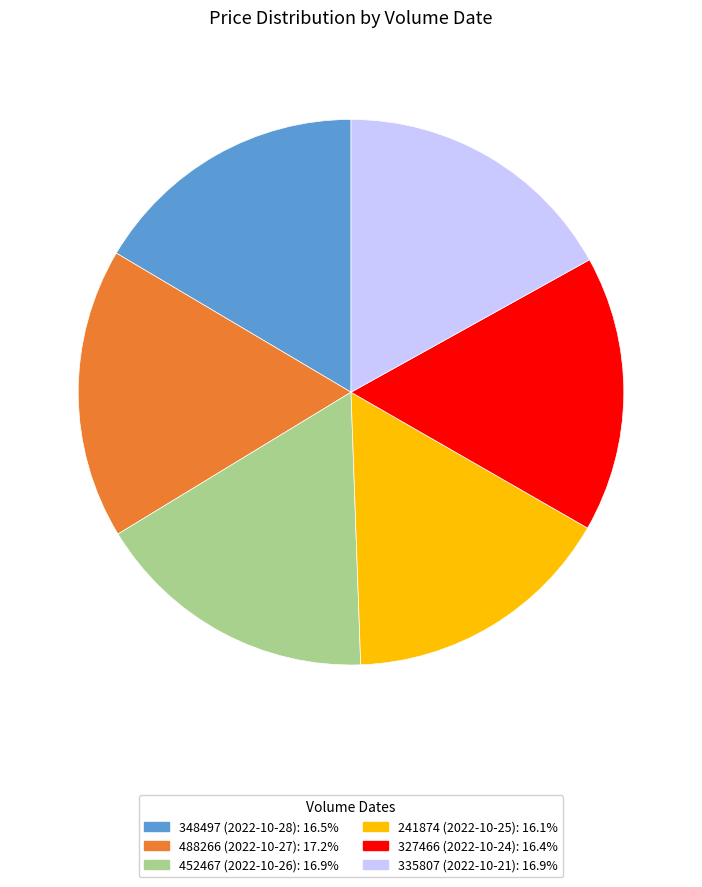

Between 335807 (2022-10-21) and 241874 (2022-10-25), which is larger?

335807 (2022-10-21)